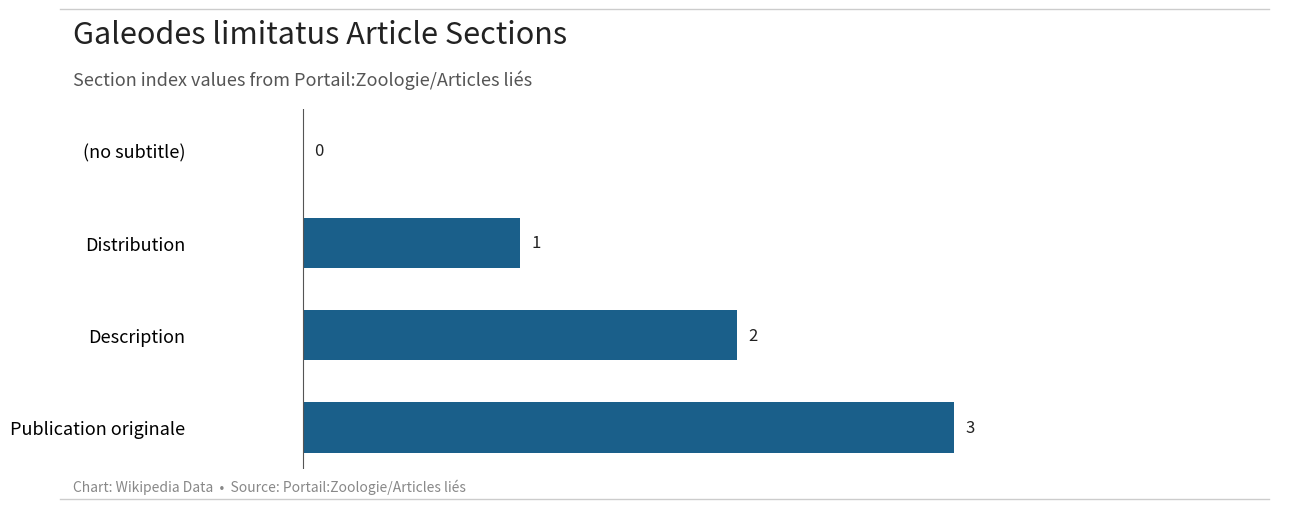

True or false: the data shows 1 at Publication originale.

False